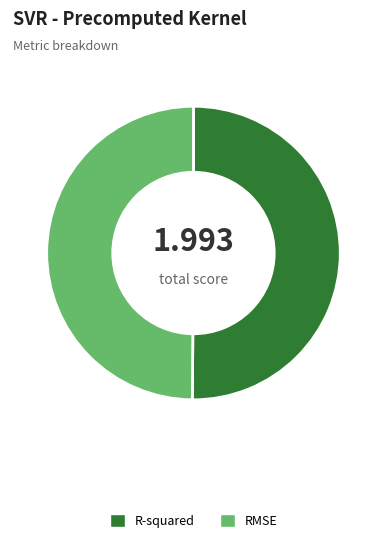

Do RMSE and R-squared together represent more than half of the pie?

Yes